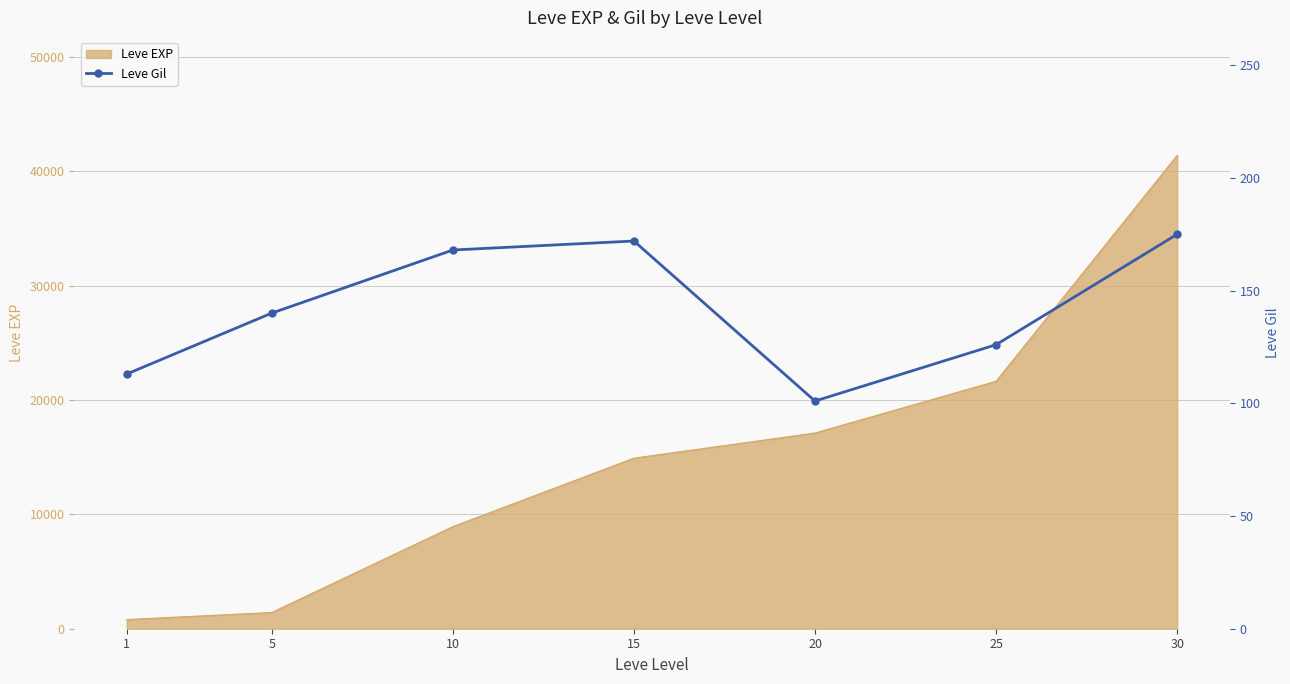

The value of Leve EXP at 25 is 30260. True or false?

False